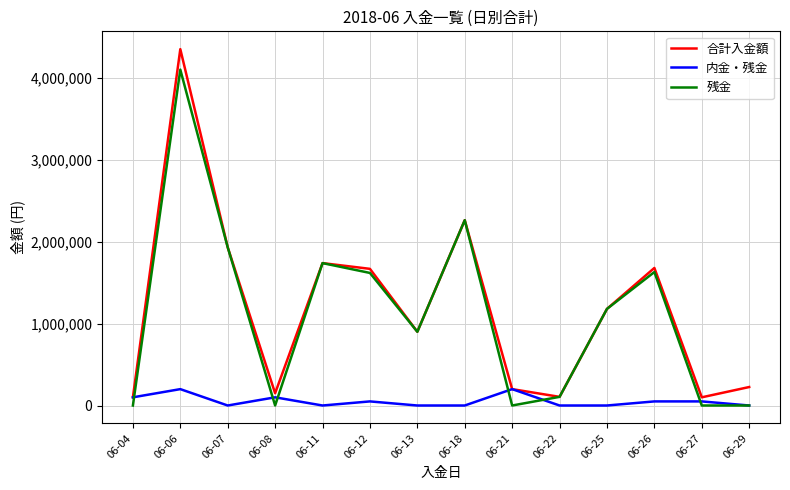

Which series has the widest spread of values?

合計入金額